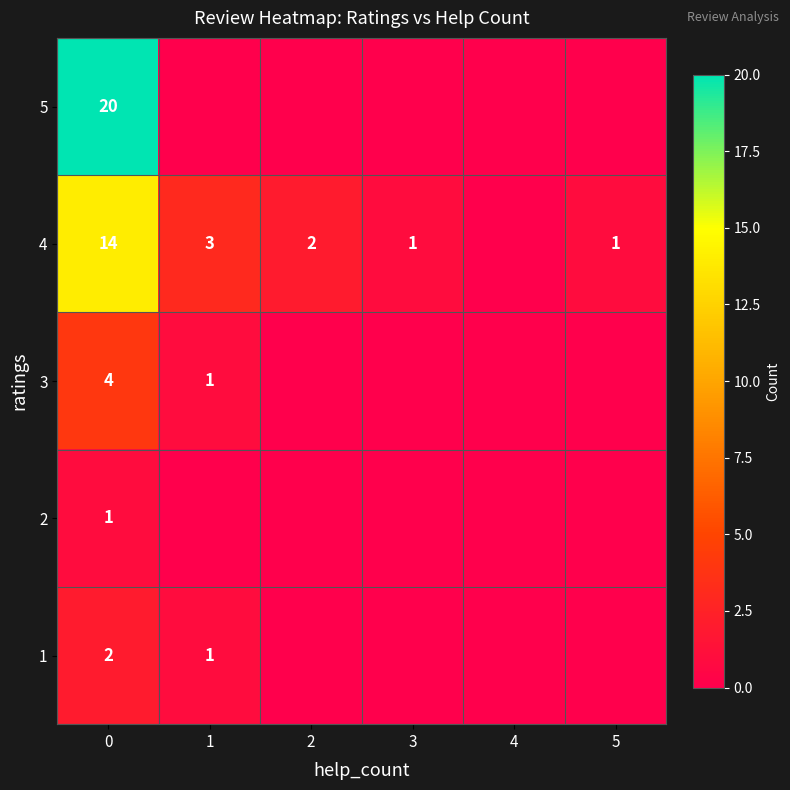

What is the difference between the 4 values at 3 and 1?

2